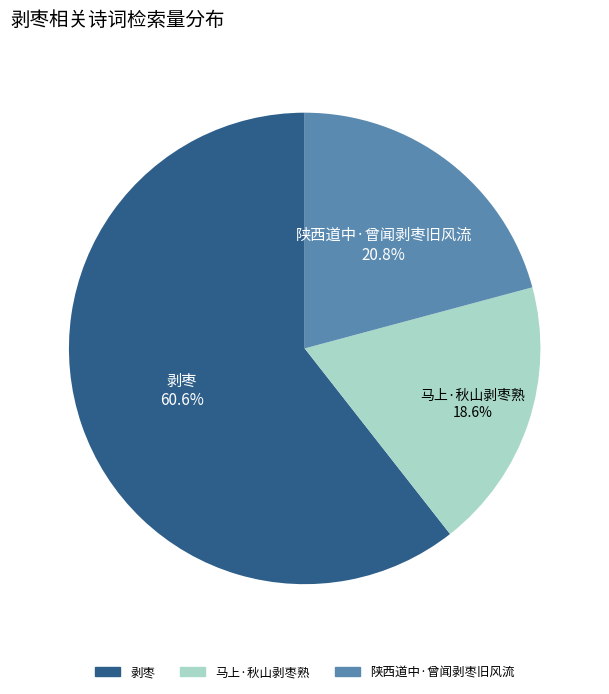

To the nearest percent, what is the difference between the 陕西道中·曾闻剥枣旧风流 and 马上·秋山剥枣熟 slice percentages?

2%